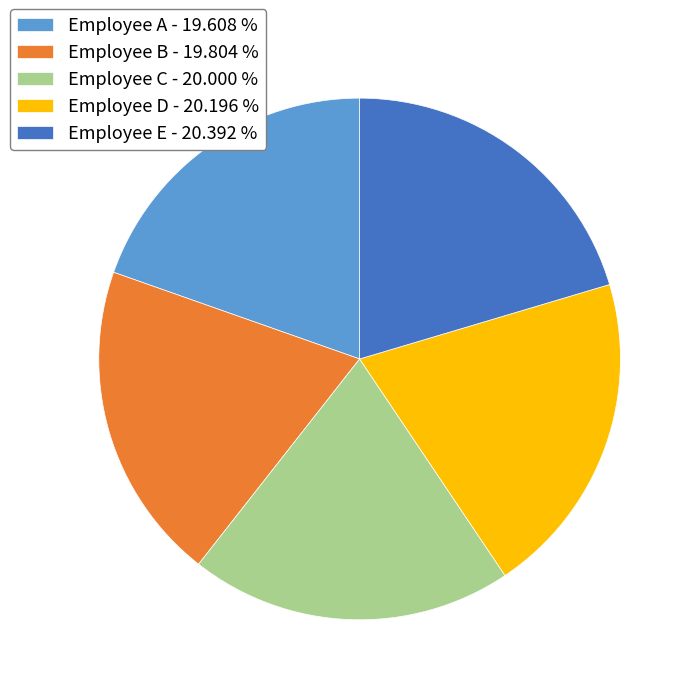

What is the ratio of the value at Employee E - 20.392 % to the value at Employee D - 20.196 %?

1.0